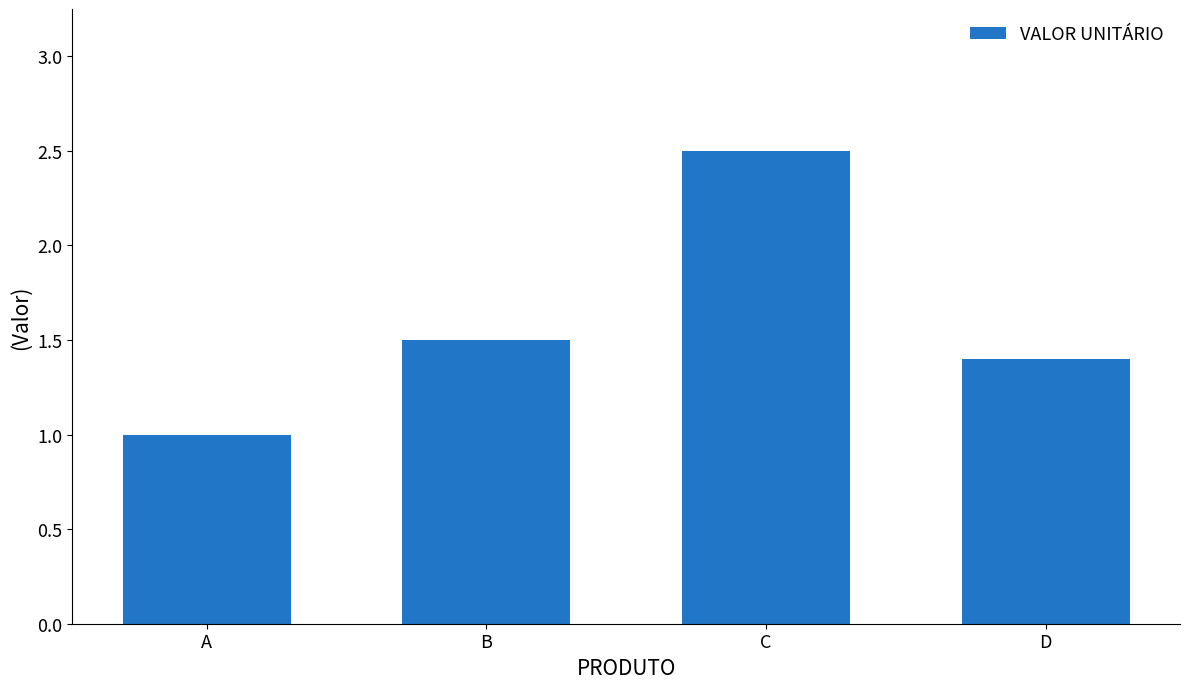

The value at A is 1.5. True or false?

False